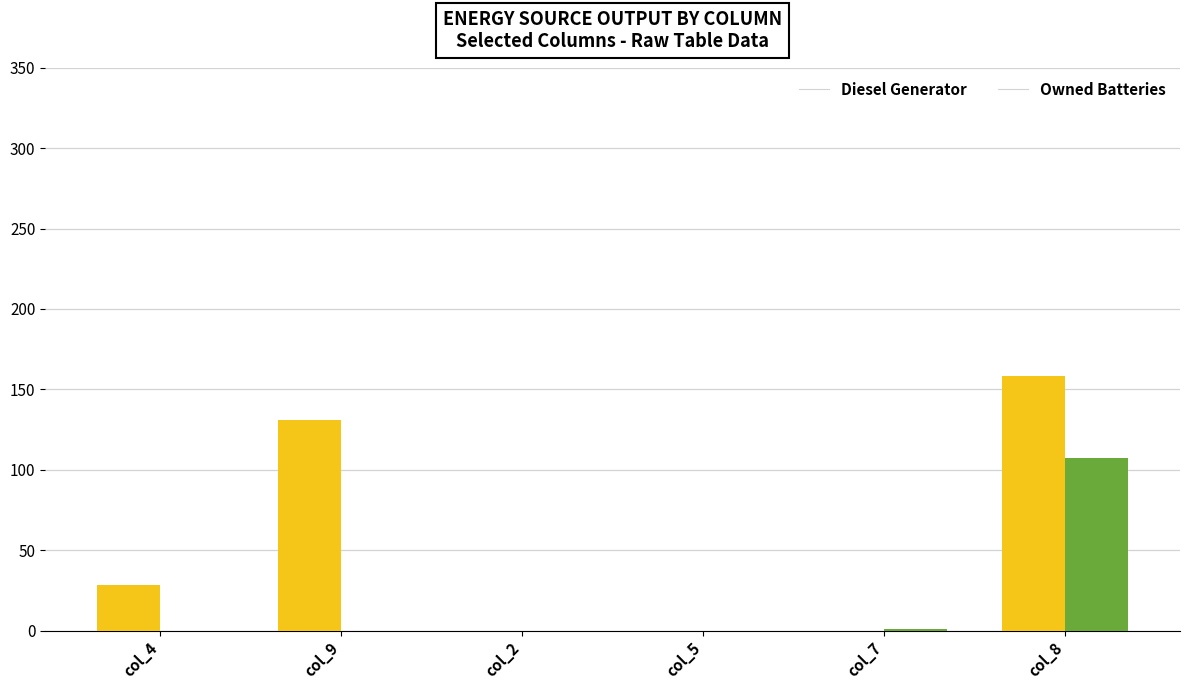

What is the total value across all series at col_8?

265.0